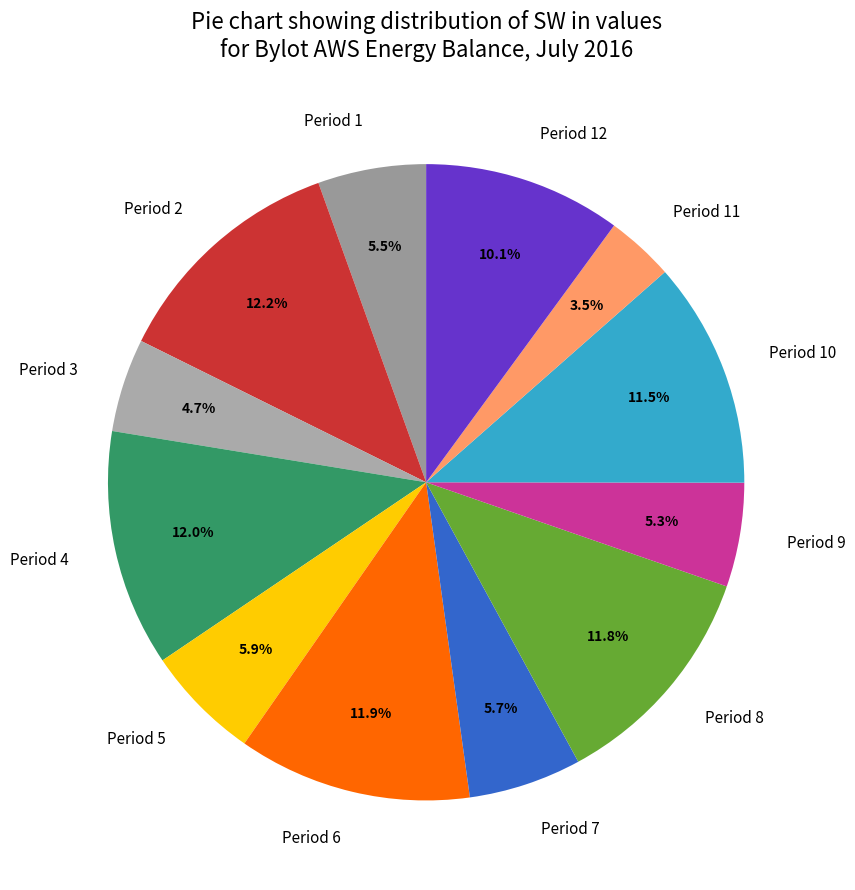

Which category has the smallest portion of the pie?

Period 11